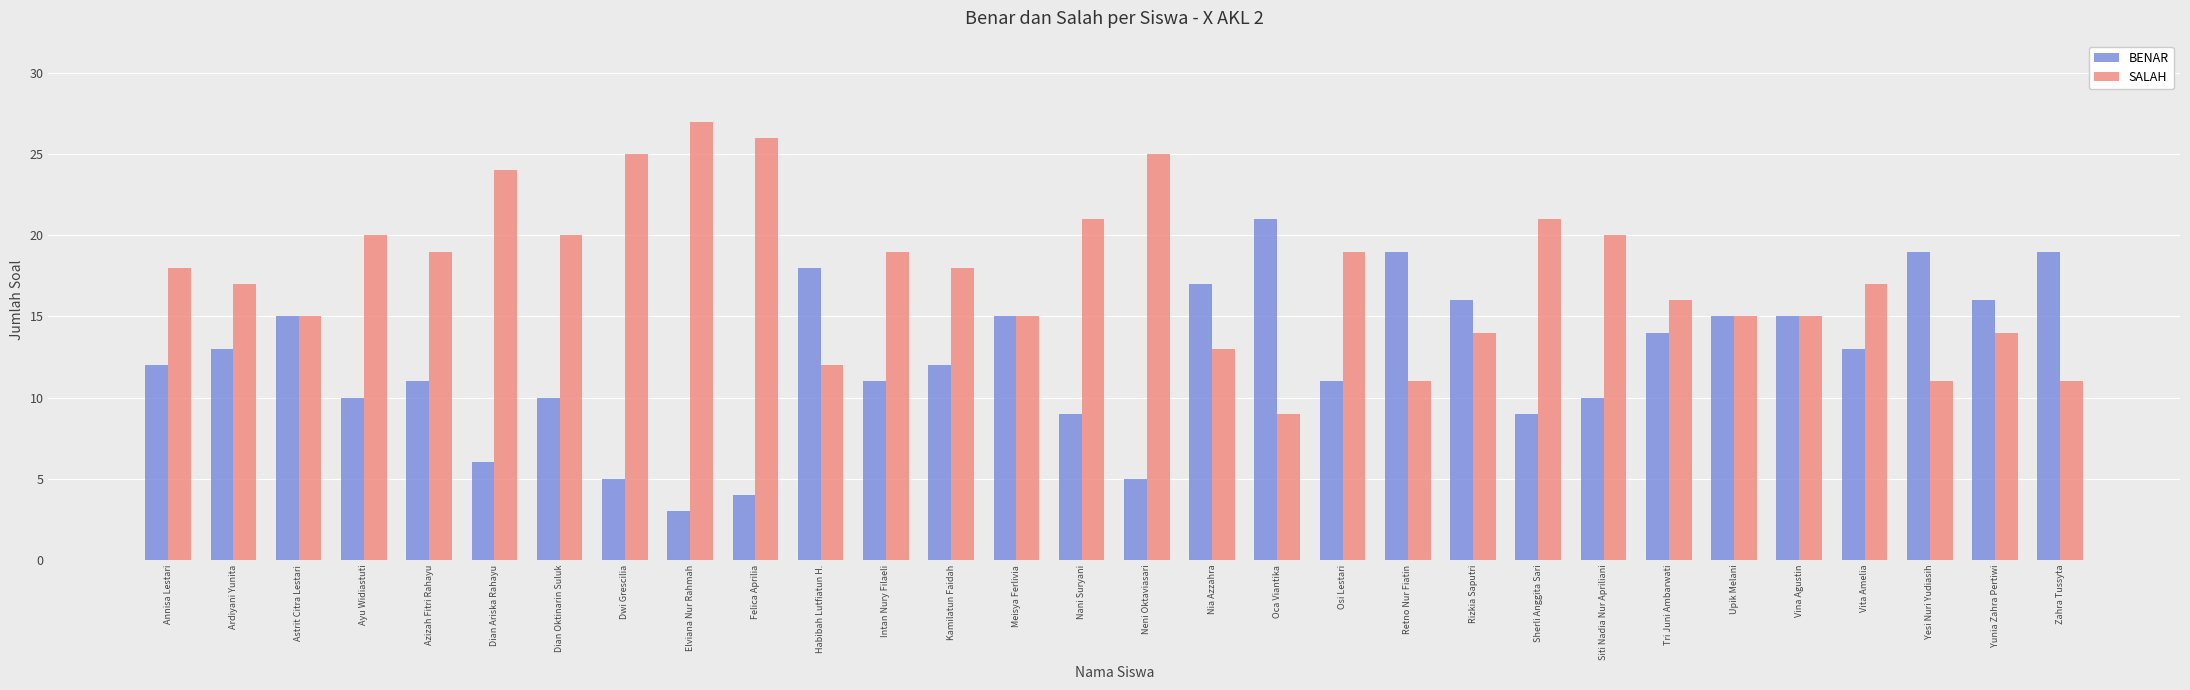

What is the maximum value shown in the chart?

27